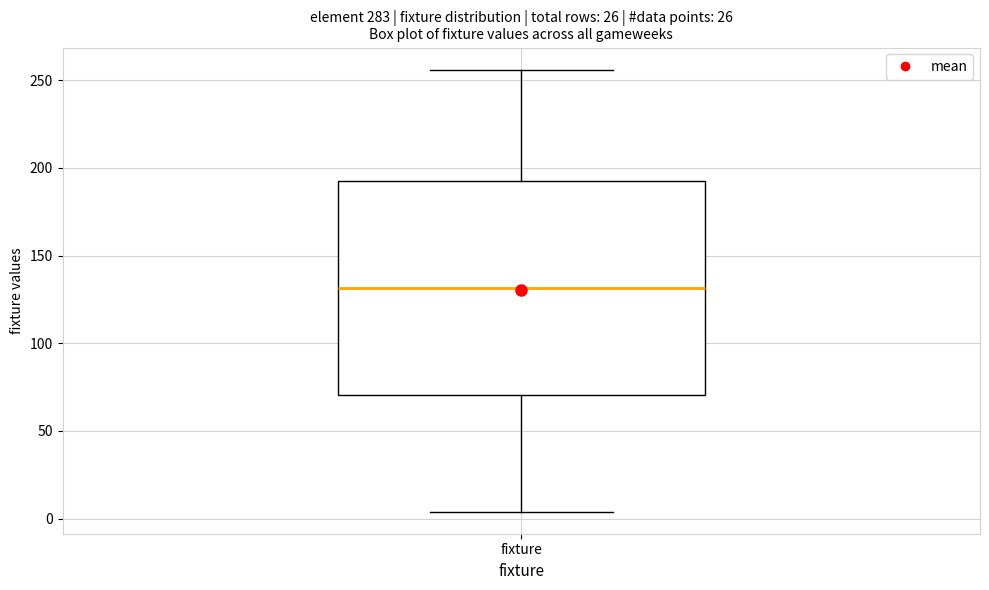

Where is the upper edge of the box for fixture on the y-axis? The values are not printed on the chart, so give them approximately, as read against the axis.

195